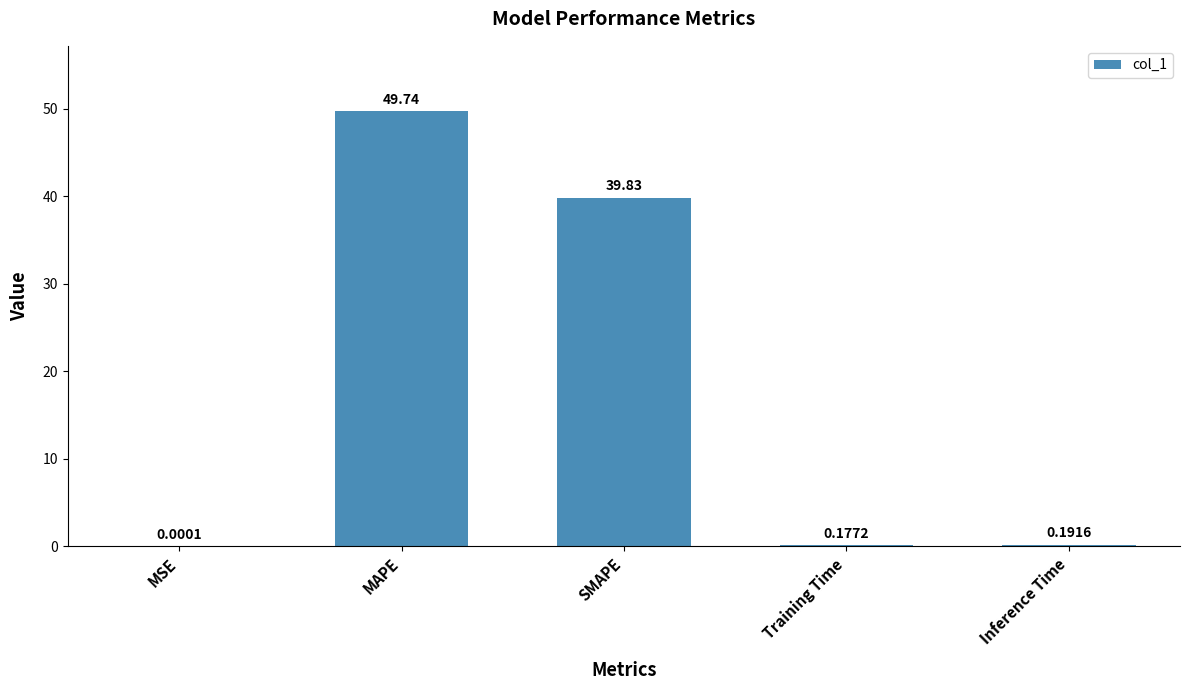

What is the change in value from MAPE to Inference Time?

-49.5